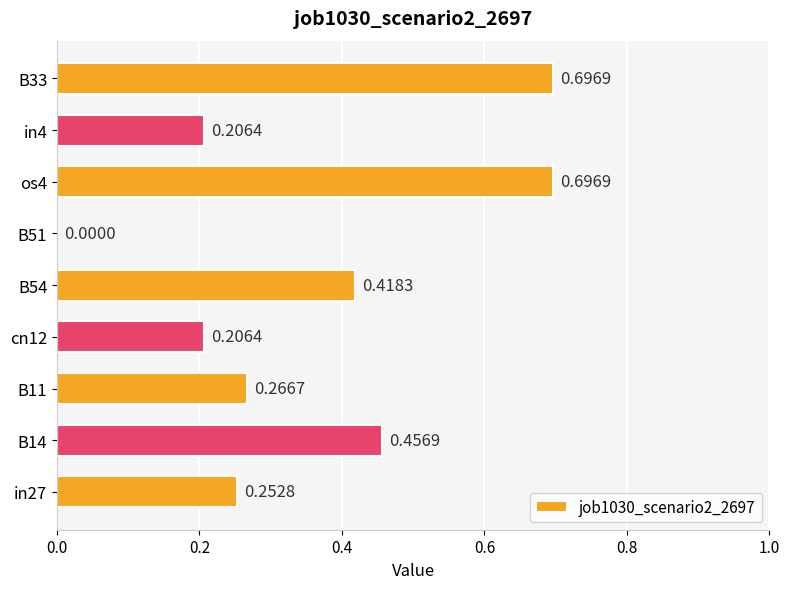

What is the maximum value shown in the chart?

0.7